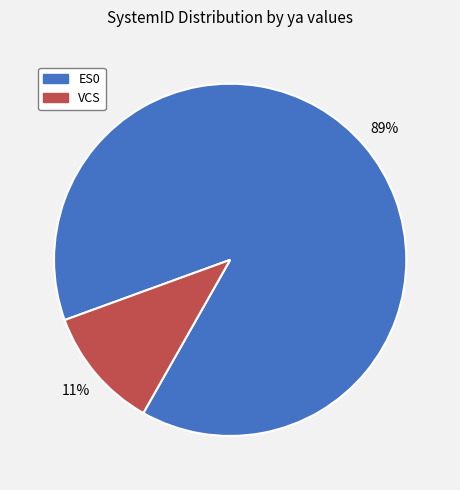

Which has a higher value, ES0 or VCS?

ES0